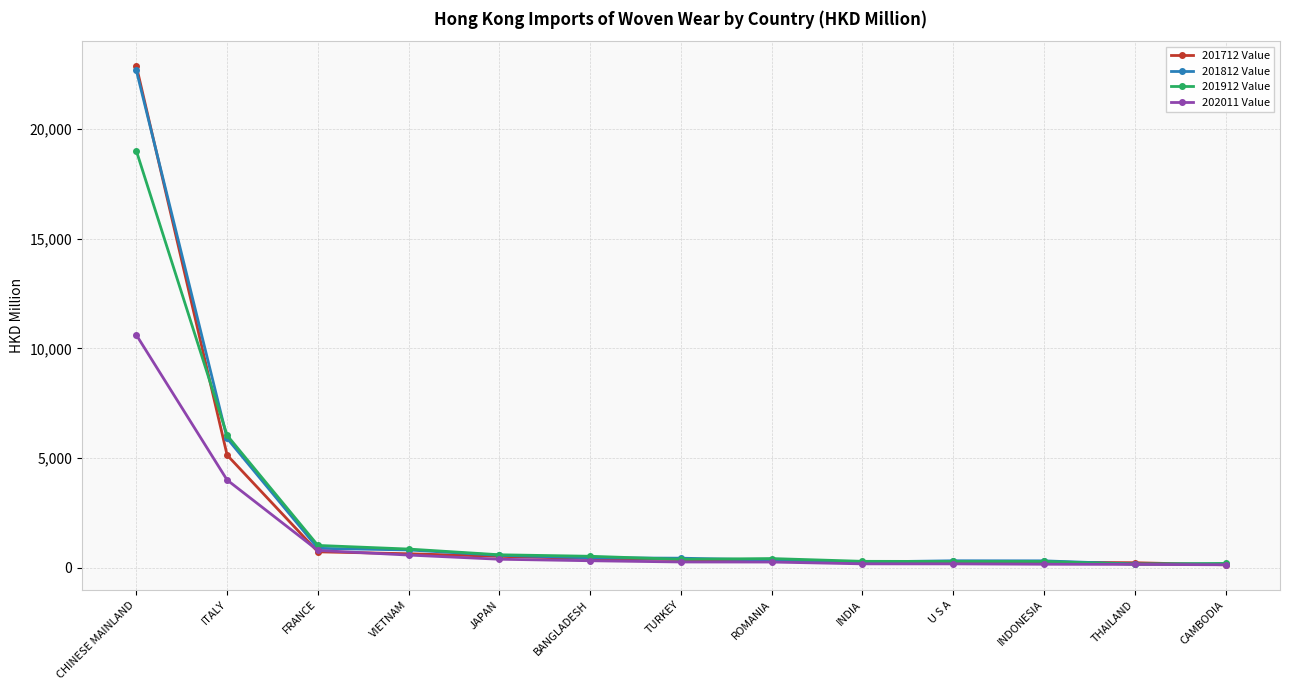

What is the difference between the maximum and minimum values in the 201812 Value series?

22499.8